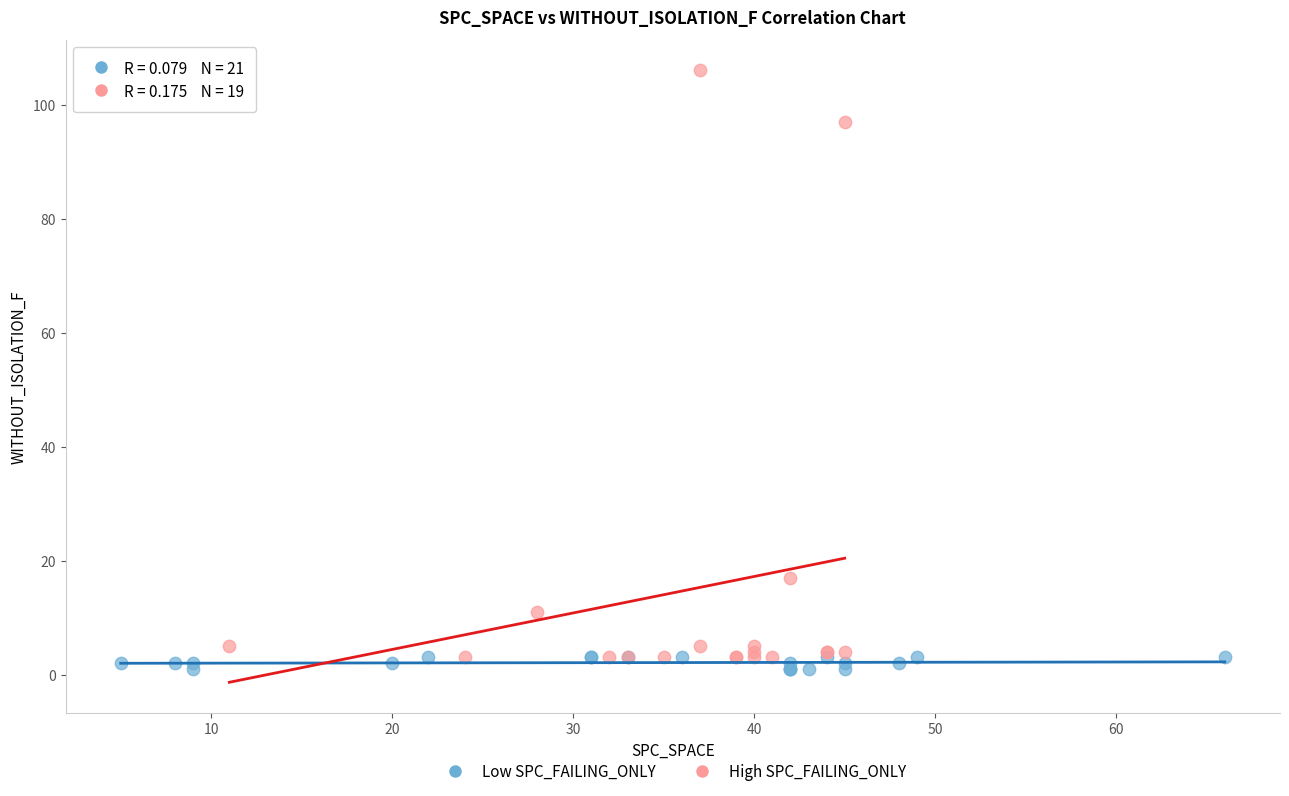

Which series has the widest spread of Y values?

High SPC_FAILING_ONLY